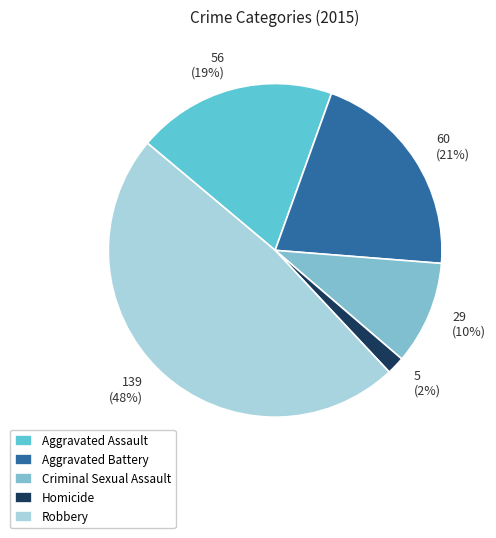

Is the sum of 60 (21%) and 29 (10%) greater than half?

No